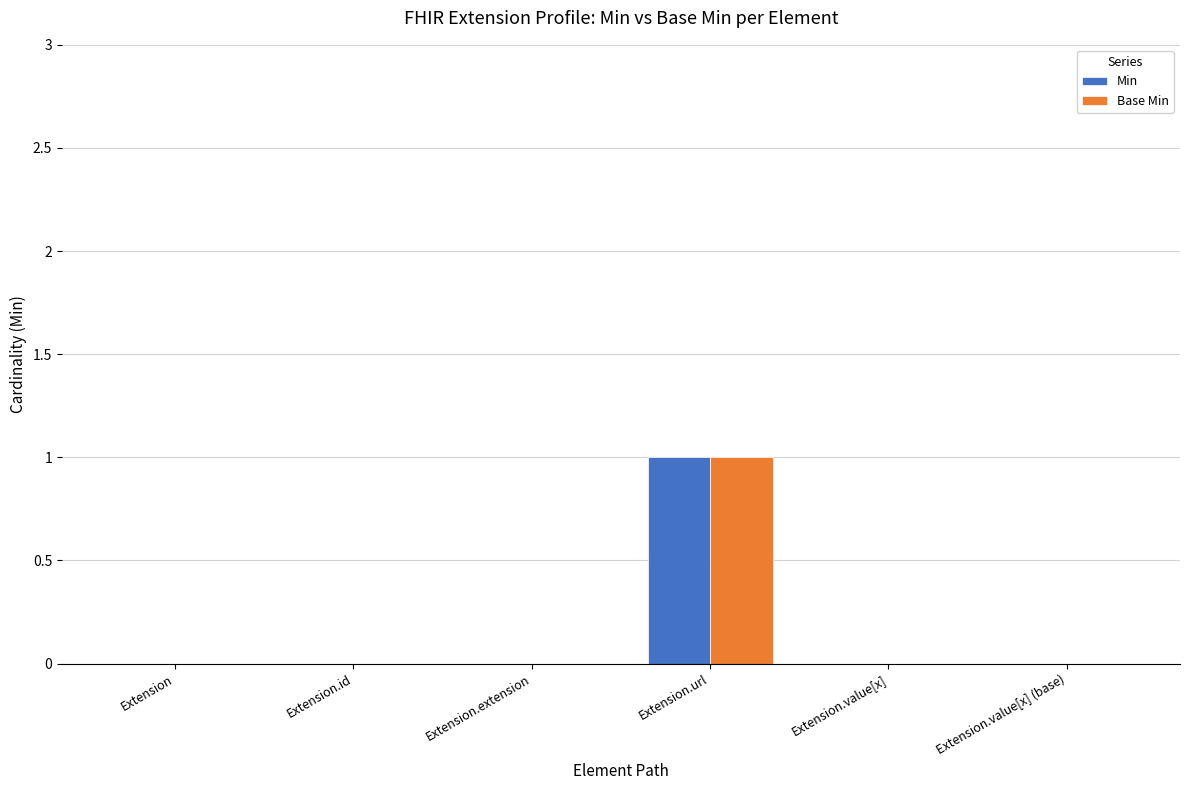

What is the sum of the Min values at Extension.id and Extension.url?

1